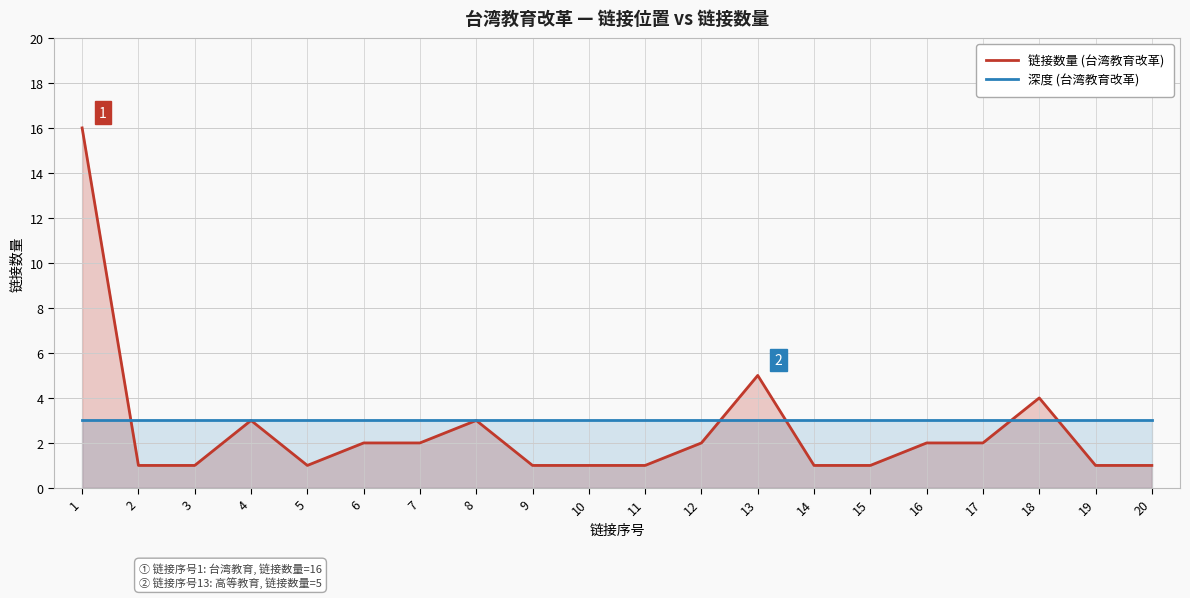

At which category is the sum across all series the highest?

1